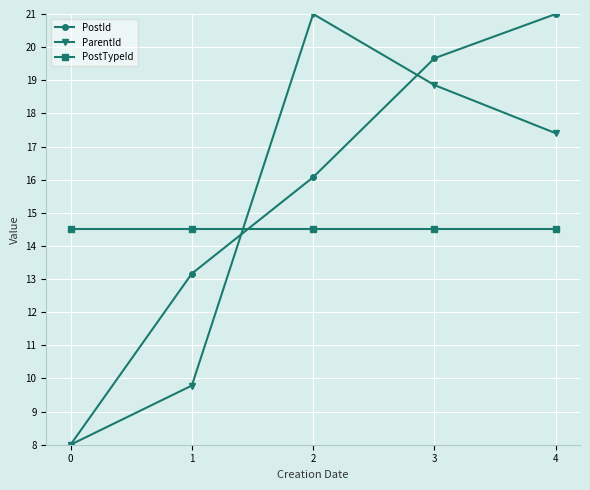

Reading left to right, transcribe all the data shown in this chart.

PostId: 0=8.0	1=13.2	2=16.1	3=19.7	4=21.0
ParentId: 0=8.0	1=9.8	2=21.0	3=18.9	4=17.4
PostTypeId: 0=14.5	1=14.5	2=14.5	3=14.5	4=14.5